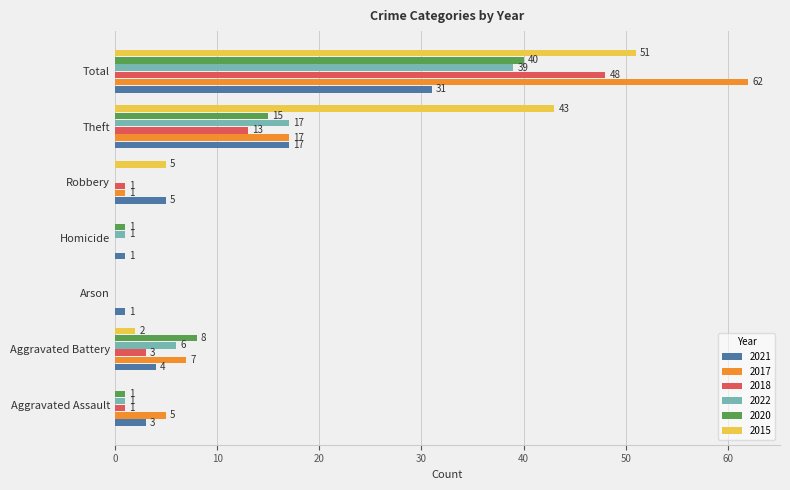

At which category is the sum across all series the highest?

Total